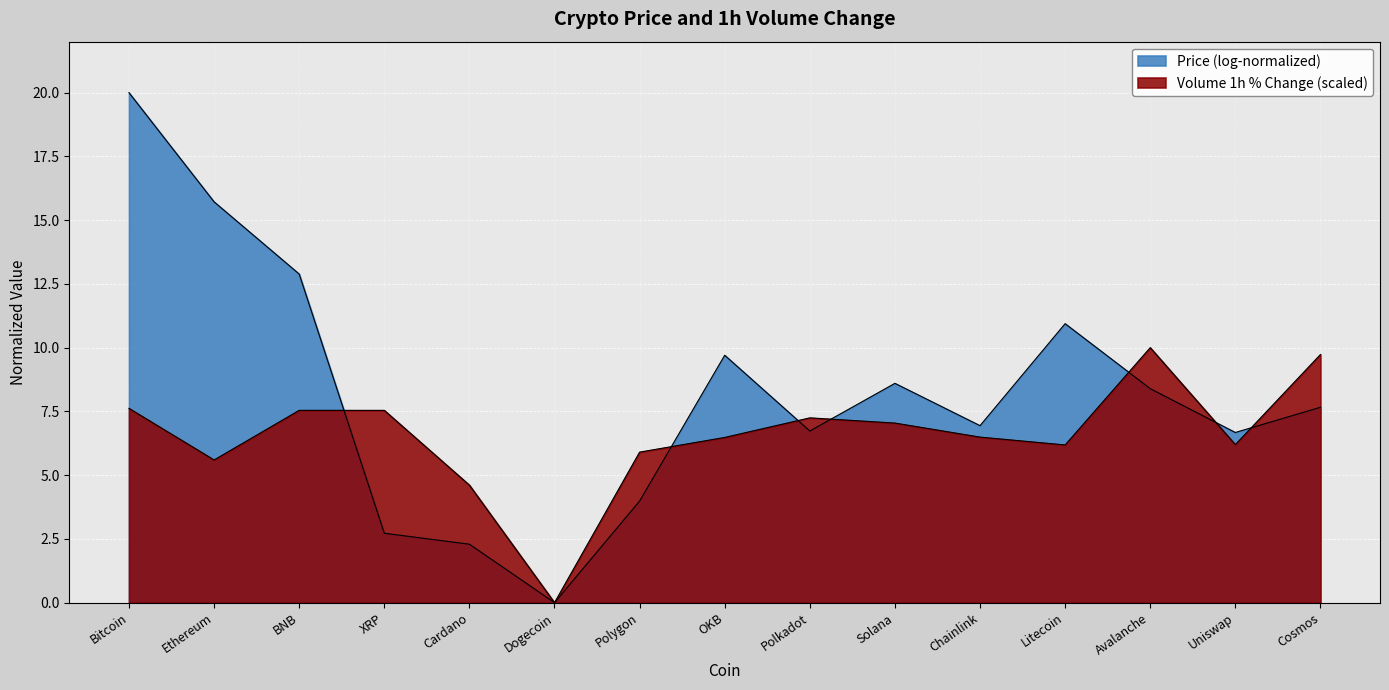

How many positive values are there?

14